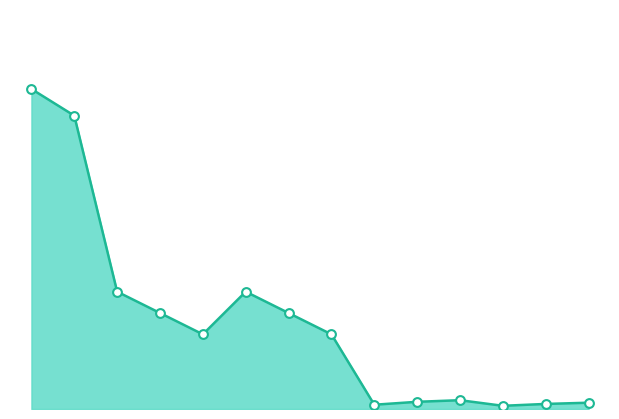

Is this an area chart (filled region under the line)?

Yes